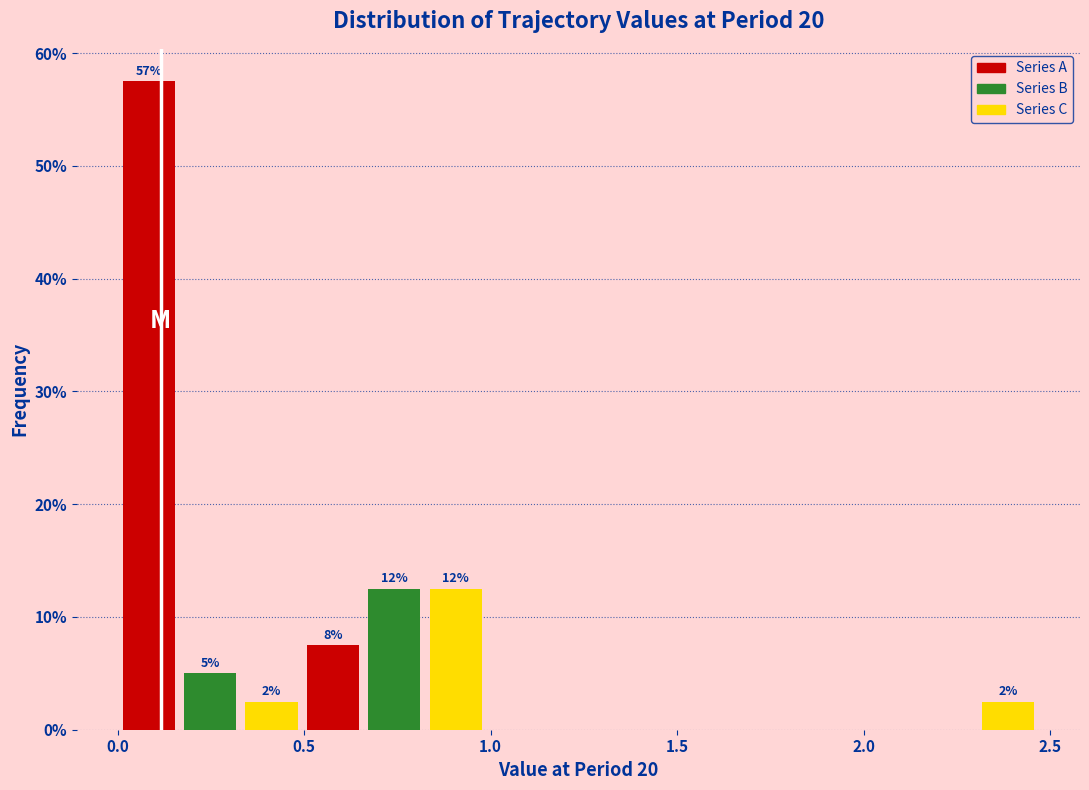

Around what value on the x-axis is the tallest bar? Give the approximate position of its centre, as read against the axis.

0.10